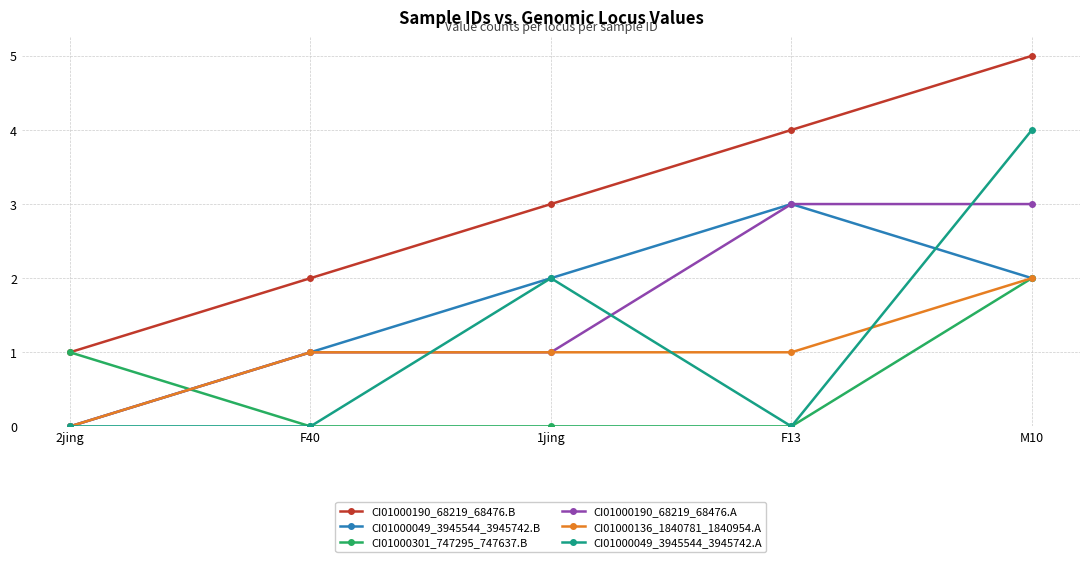

What are all the series names shown in the legend?

CI01000190_68219_68476.B, CI01000049_3945544_3945742.B, CI01000301_747295_747637.B, CI01000190_68219_68476.A, CI01000136_1840781_1840954.A, CI01000049_3945544_3945742.A